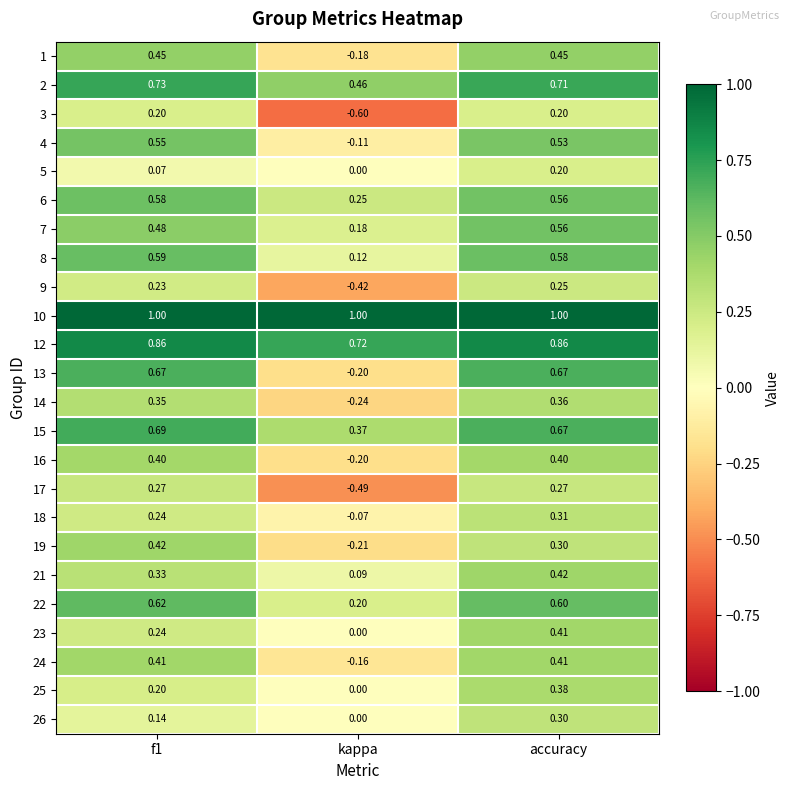

At which category is the sum across all series the highest?

accuracy